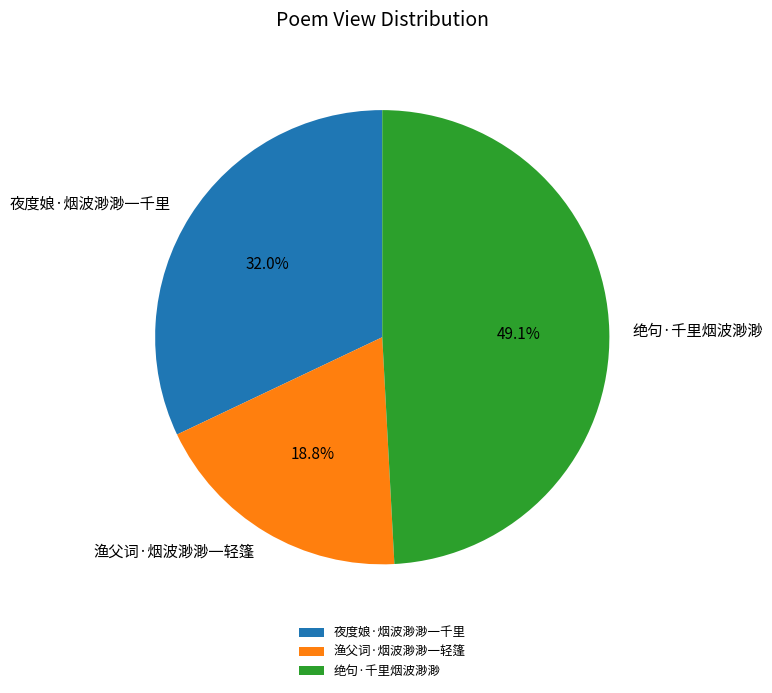

How many slices are in this pie chart?

3